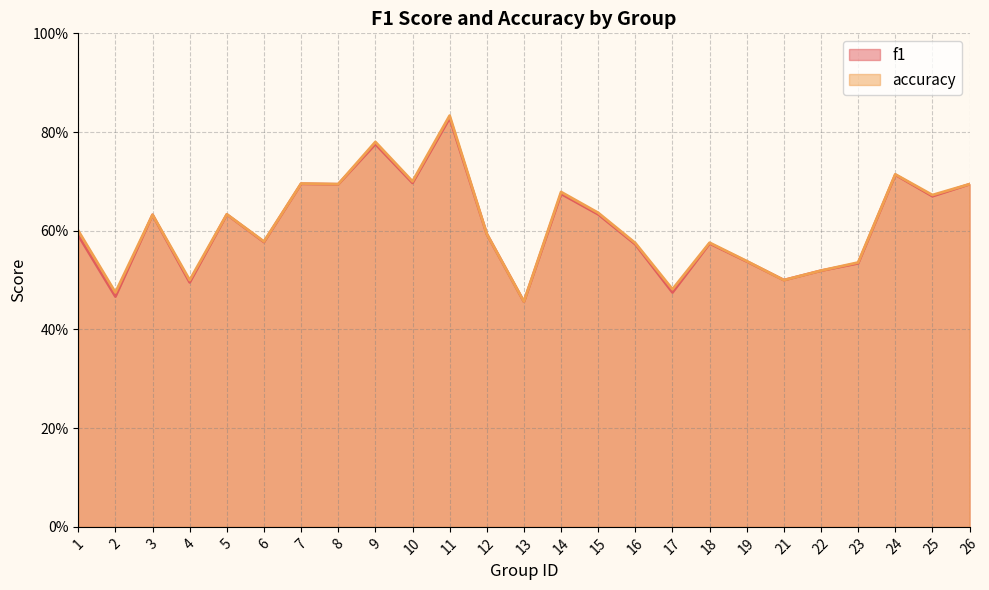

True or false: f1 and accuracy cross at least once.

False